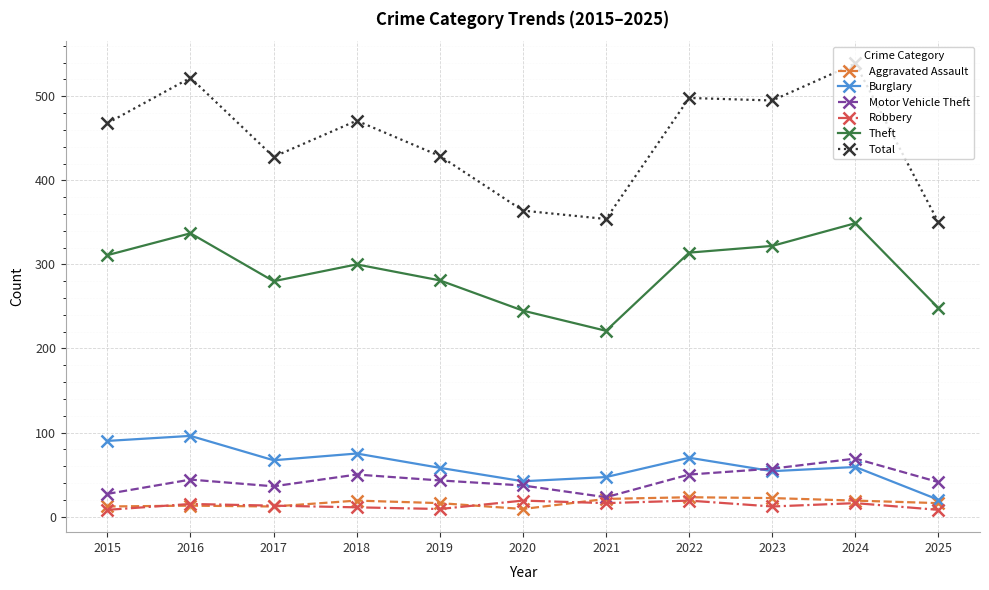

How many interior local valleys does the Burglary series have?

3